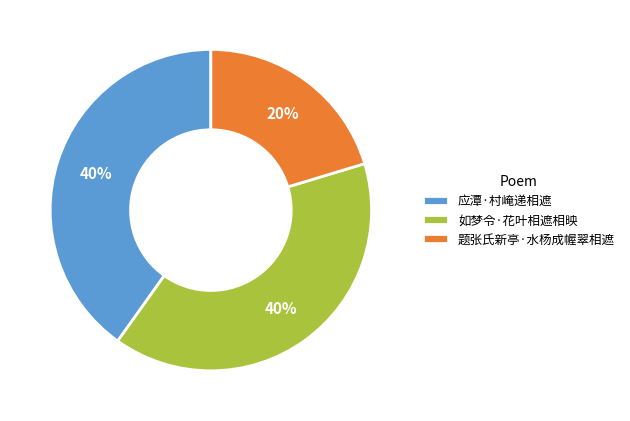

Does 应潭·村崦递相遮 account for over 50% of the chart?

No